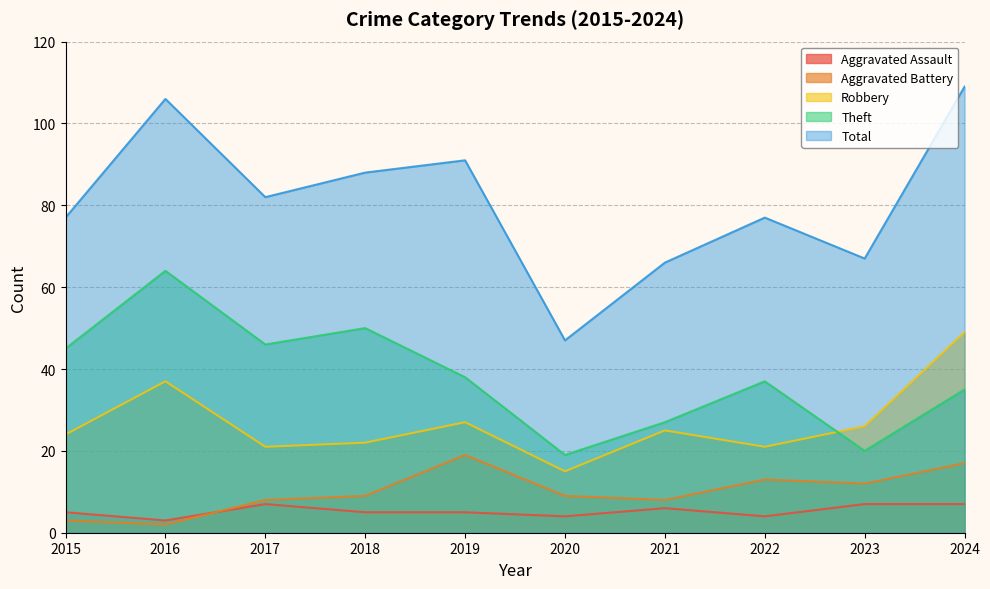

At which category is the sum across all series the highest?

2024